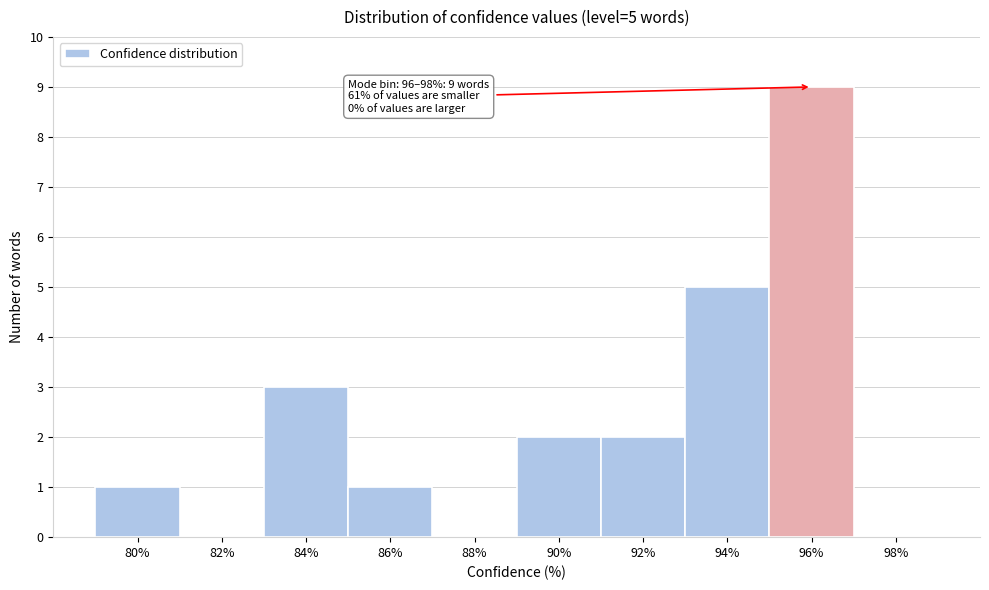

Reading right to left, transcribe all the data shown in this chart.

98%=0	96%=9	94%=5	92%=2	90%=2	88%=0	86%=1	84%=3	82%=0	80%=1